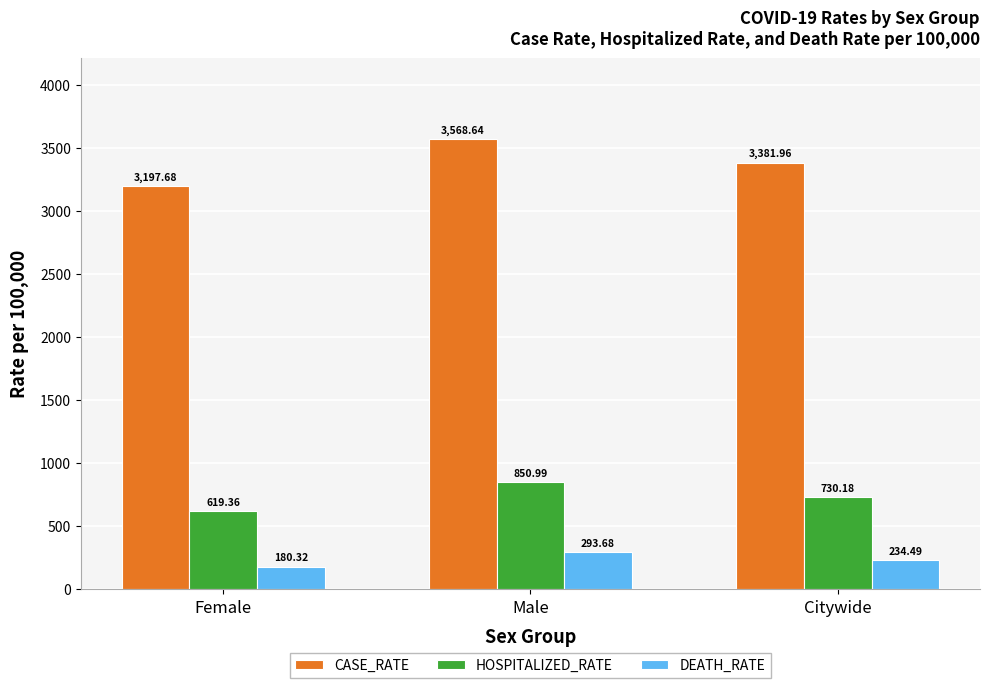

What is the spread (max minus min) of values at Male?

3275.0